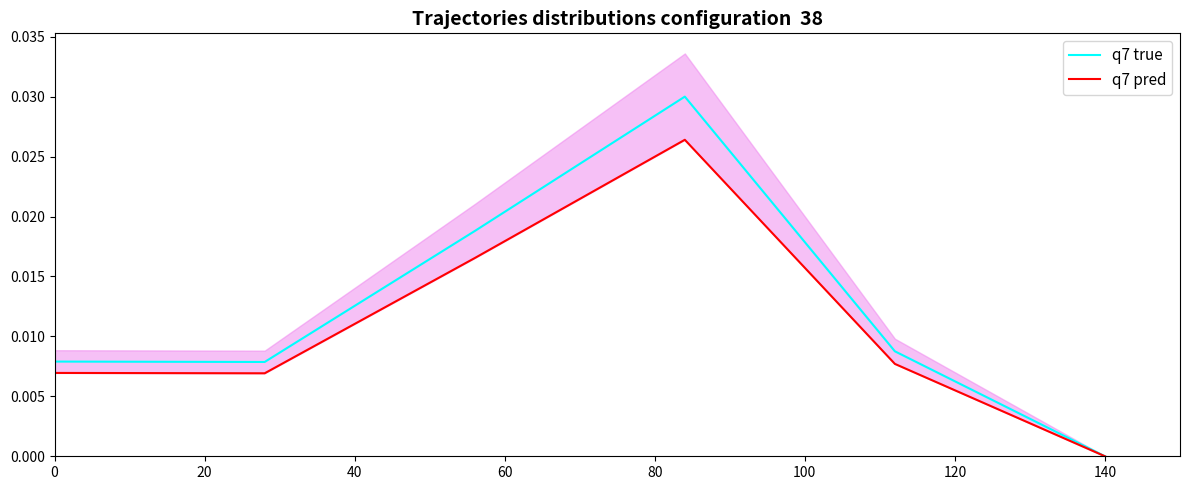

At which label does q7 true reach its minimum?

140